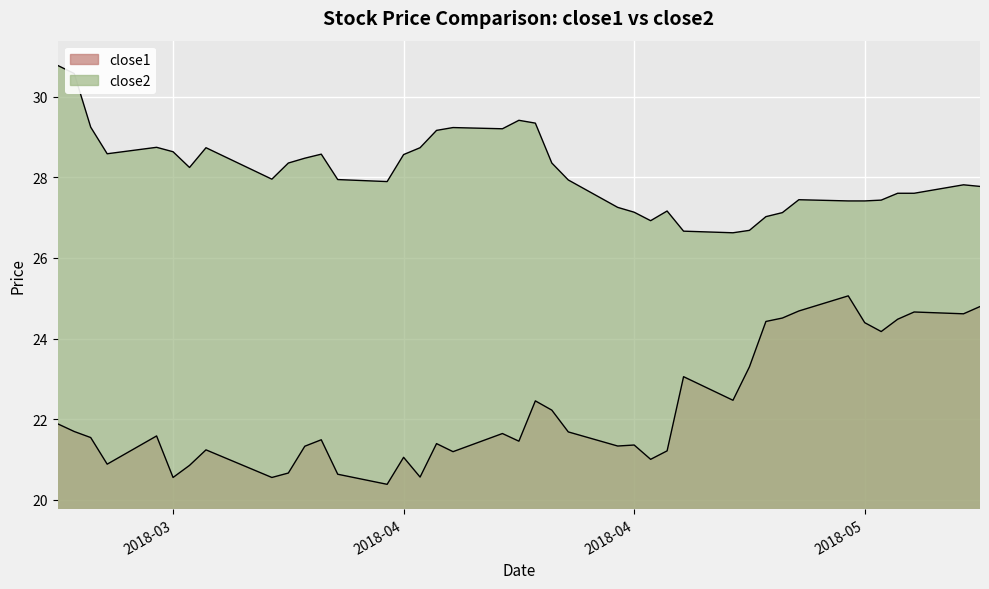

True or false: close1 has a value of 24.6 at 2018-05-14.

True